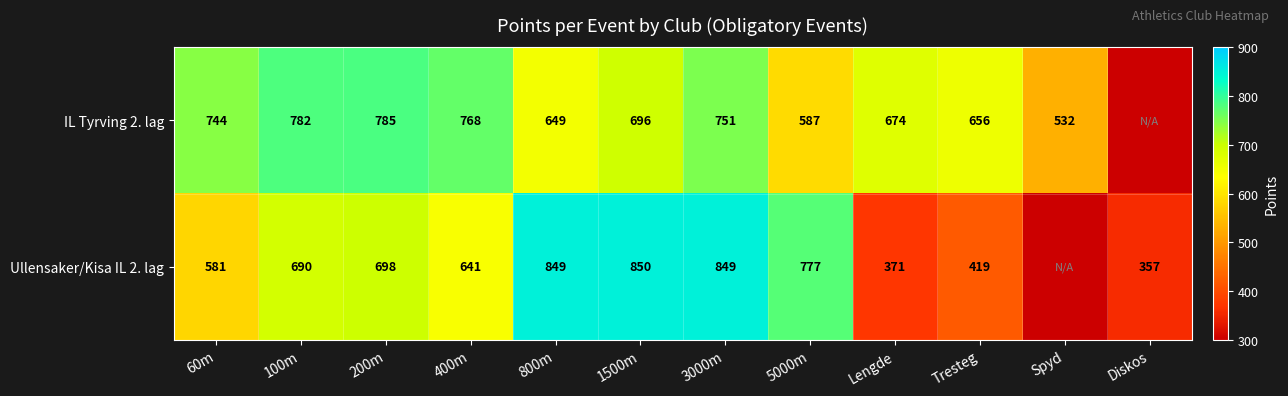

What is the difference between the IL Tyrving 2. lag values at 400m and 5000m?

181